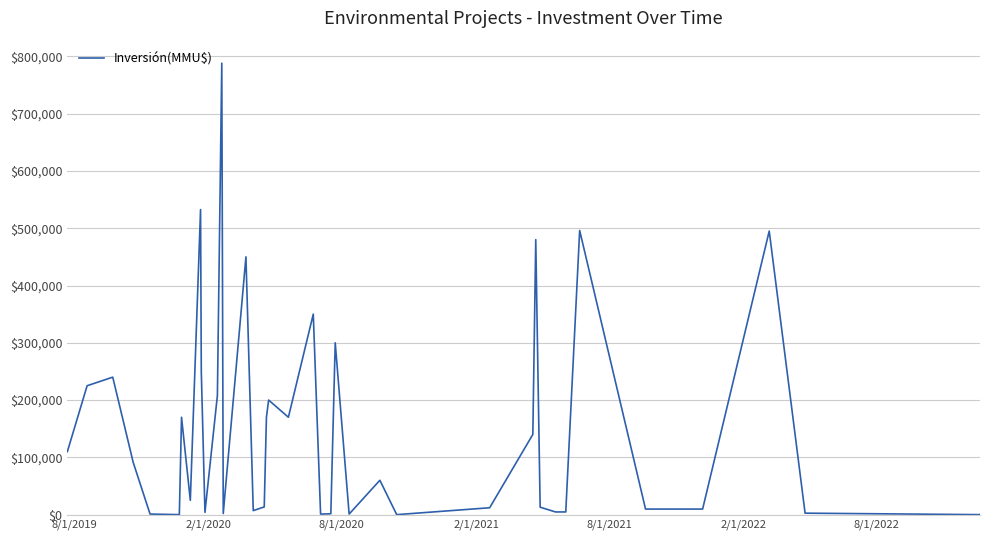

What is the sum of all values?

6037889